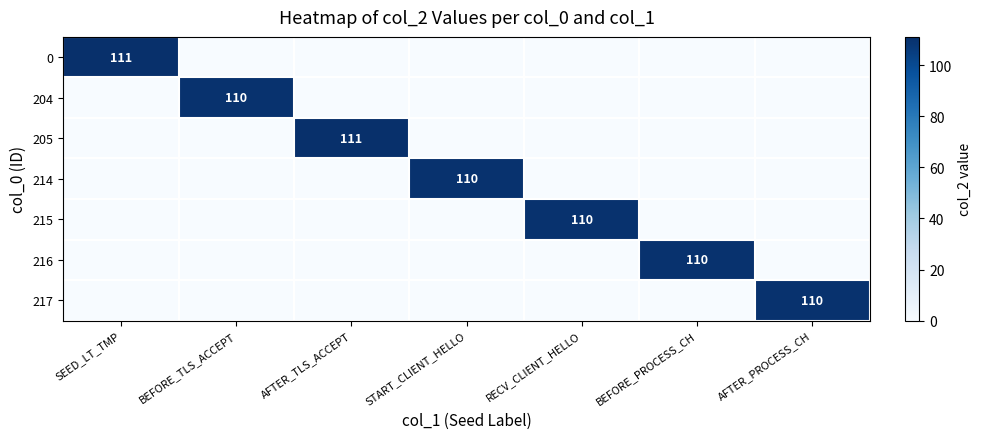

True or false: 217 has a value of 110 at AFTER_PROCESS_CH.

True